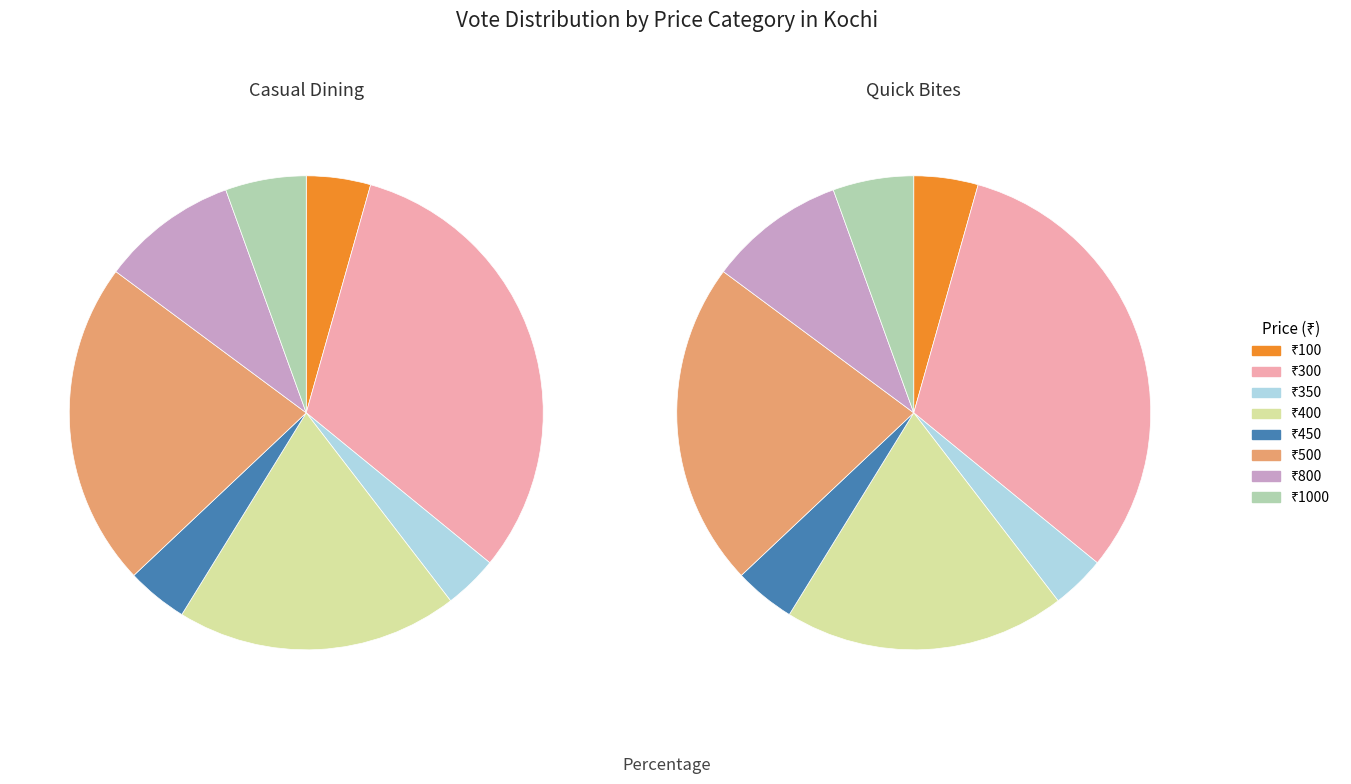

Which category has the smallest portion of the pie?

350